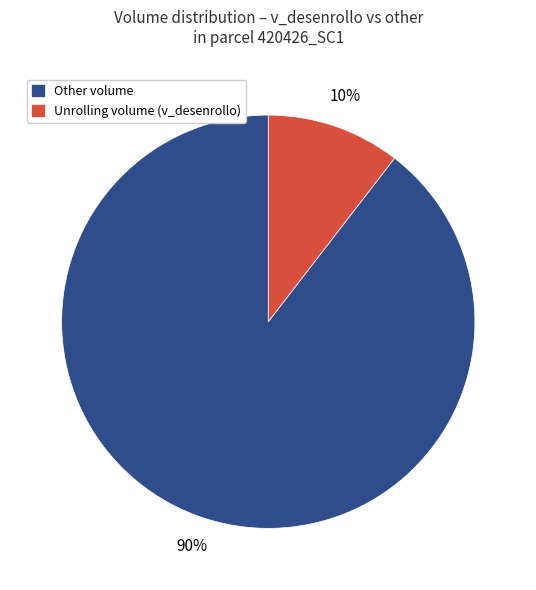

Which has a higher value, Other volume or Unrolling volume (v_desenrollo)?

Other volume